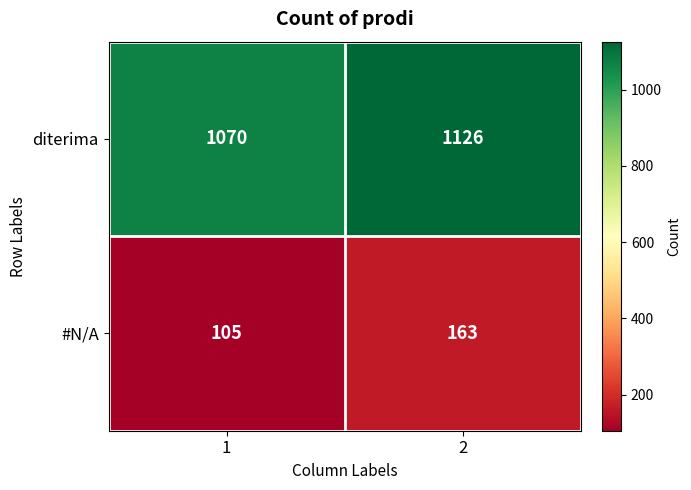

How many distinct data groups are displayed?

2